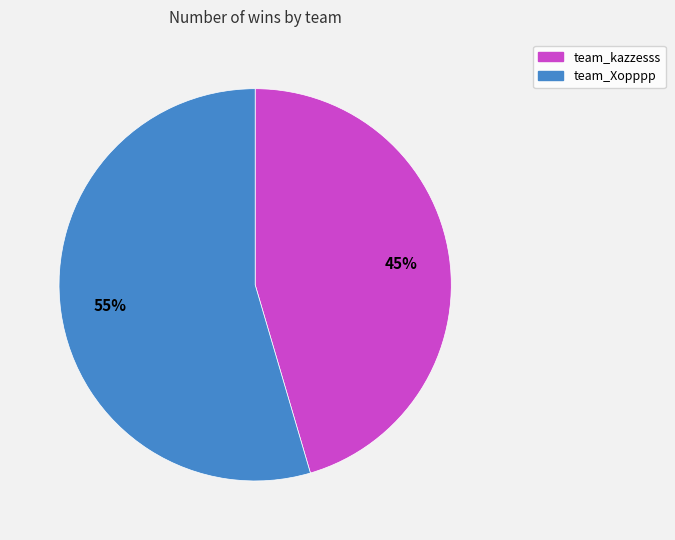

Does team_kazzesss account for over 50% of the chart?

No